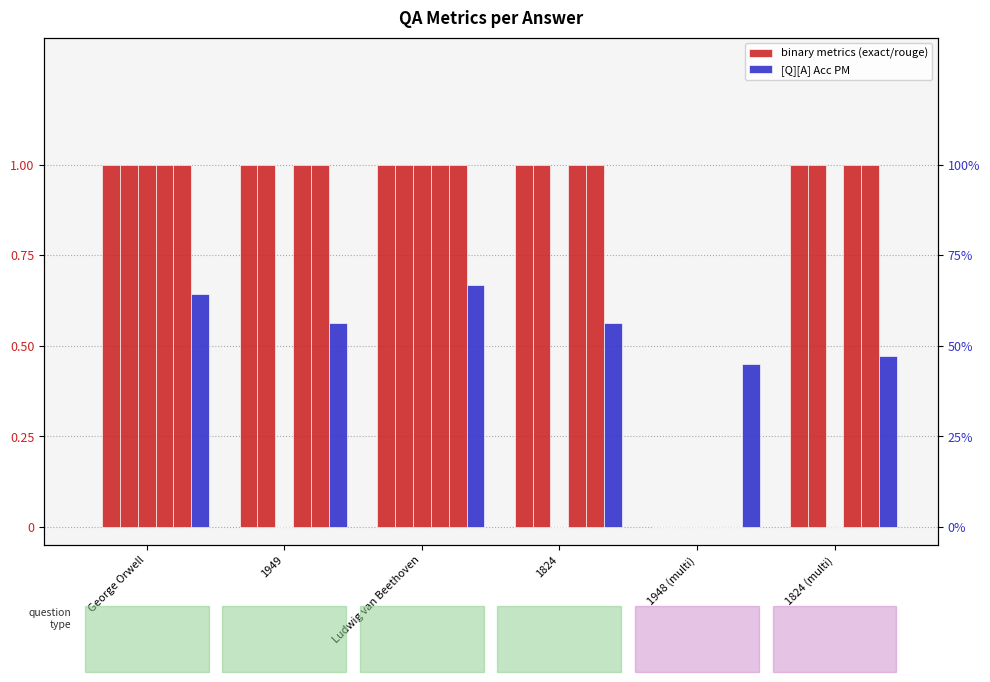

How many bars are there in each group?

6